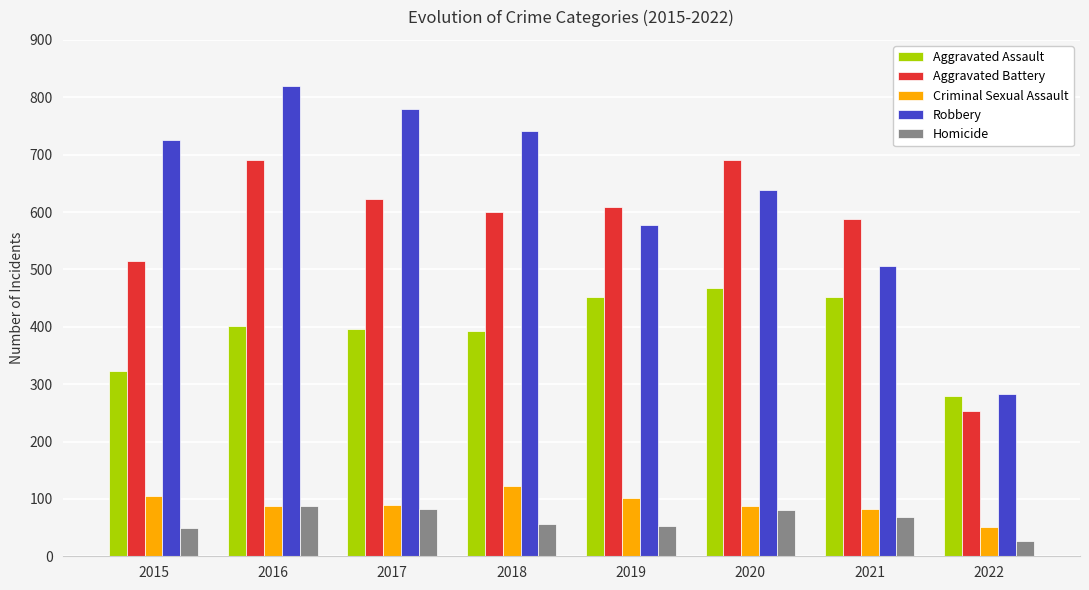

Is it true that Robbery equals 455 at 2022?

False